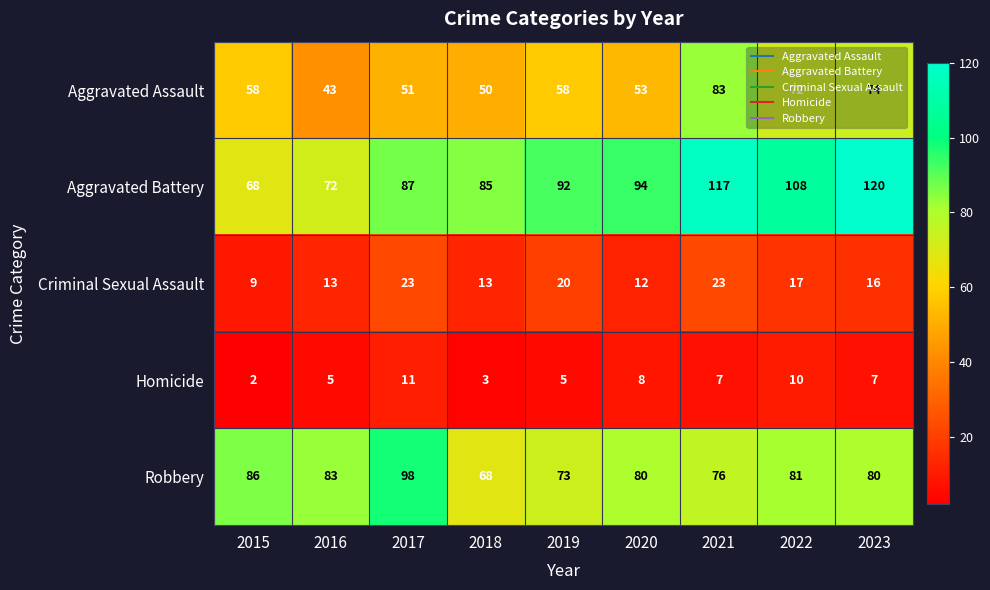

What is the total value across all series at 2023?

297